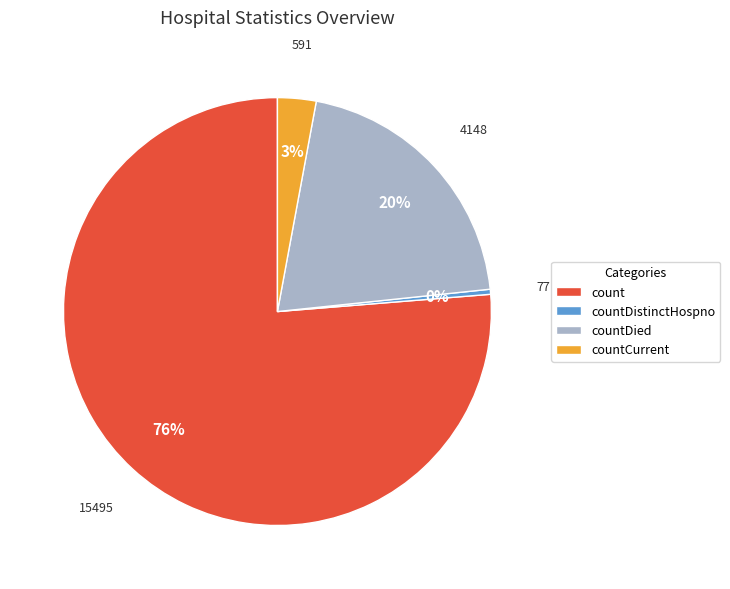

To the nearest percent, what is the average slice percentage?

25%